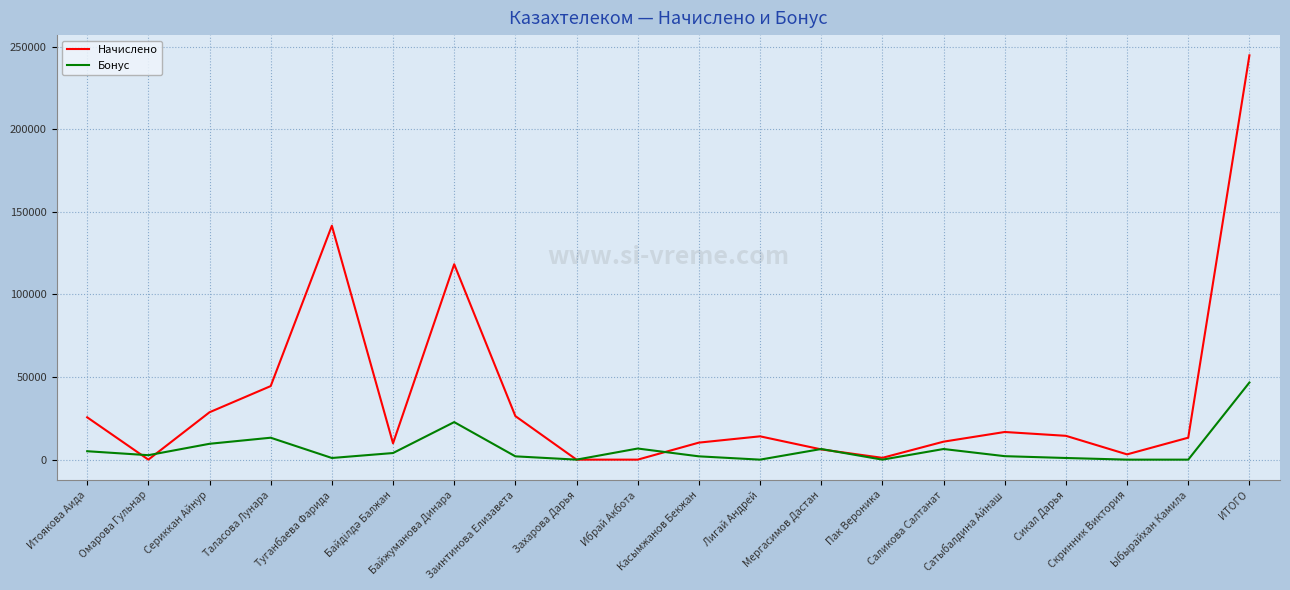

What is the maximum value for Бонус?

46703